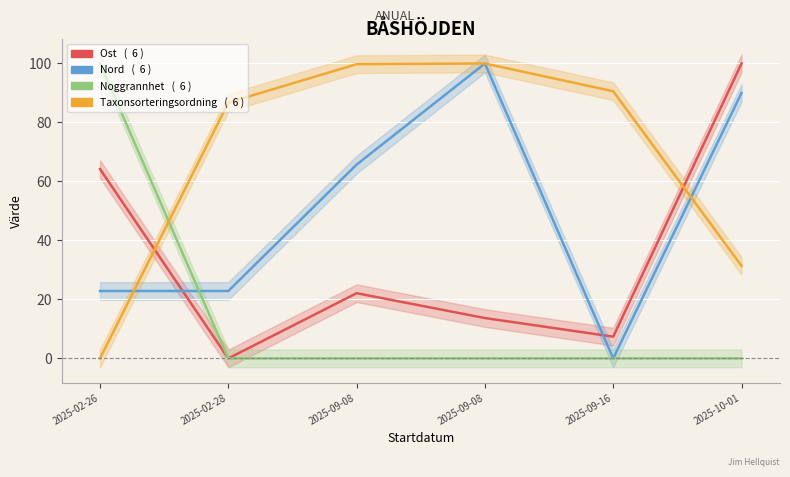

The value of Nord at 2025-09-16 is 30.0. True or false?

False